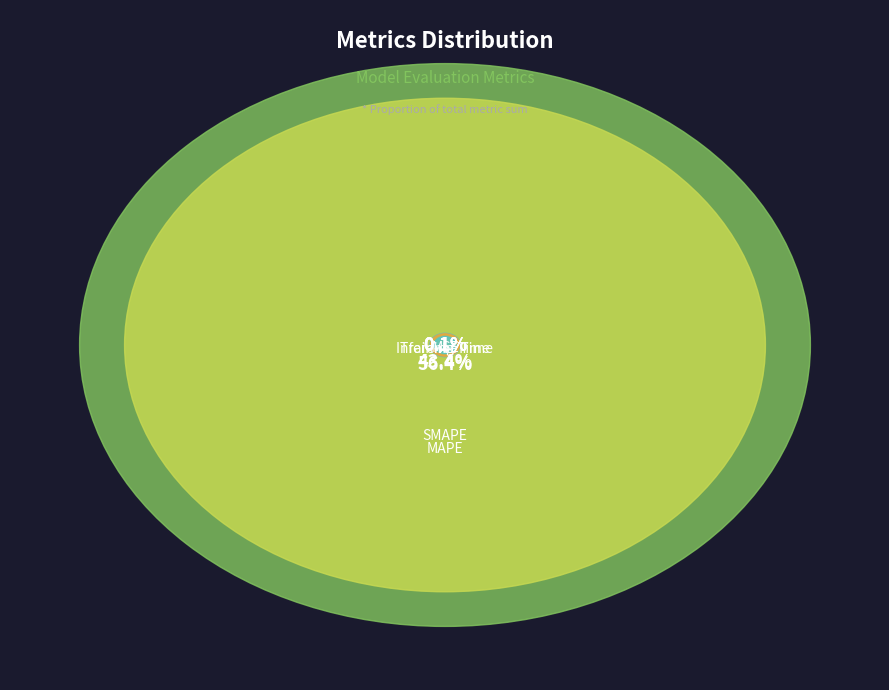

Does MAPE account for over 50% of the chart?

Yes